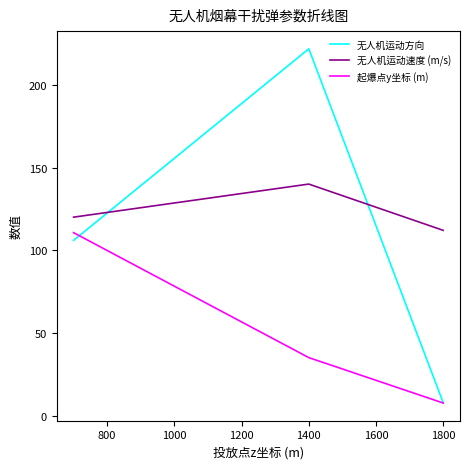

How many data points in 无人机运动方向 are above 105?

2